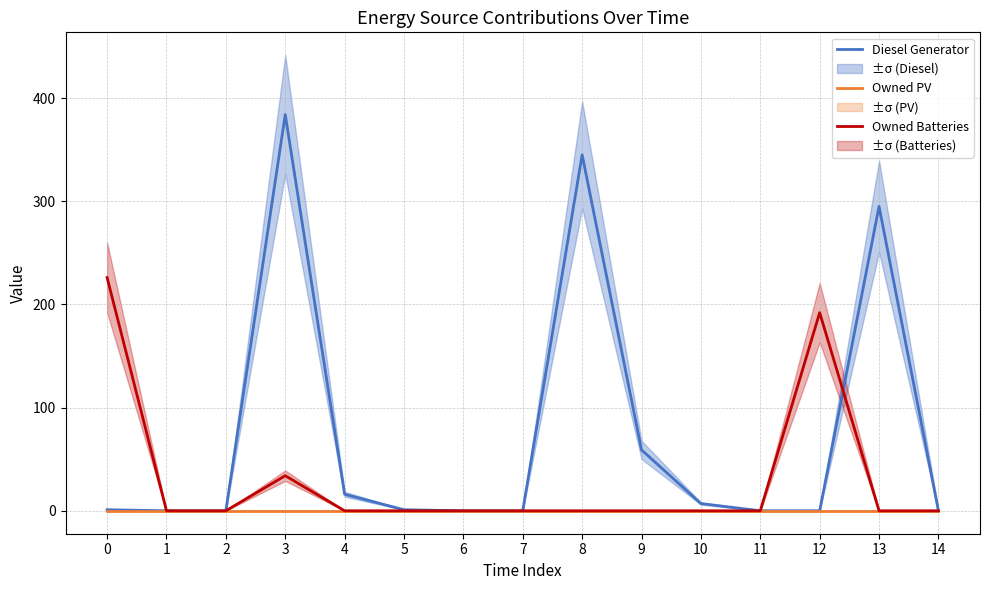

Where is Owned Batteries nearest to the value 113?

3